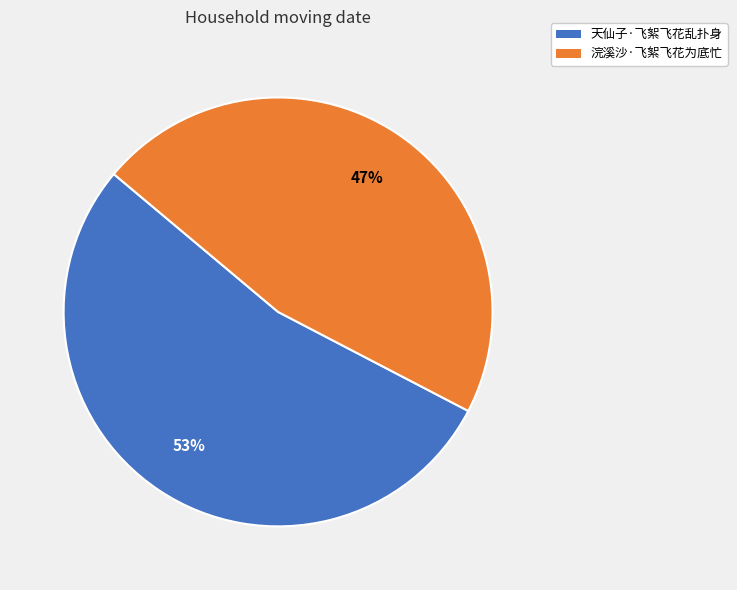

What is the majority slice?

天仙子·飞絮飞花乱扑身